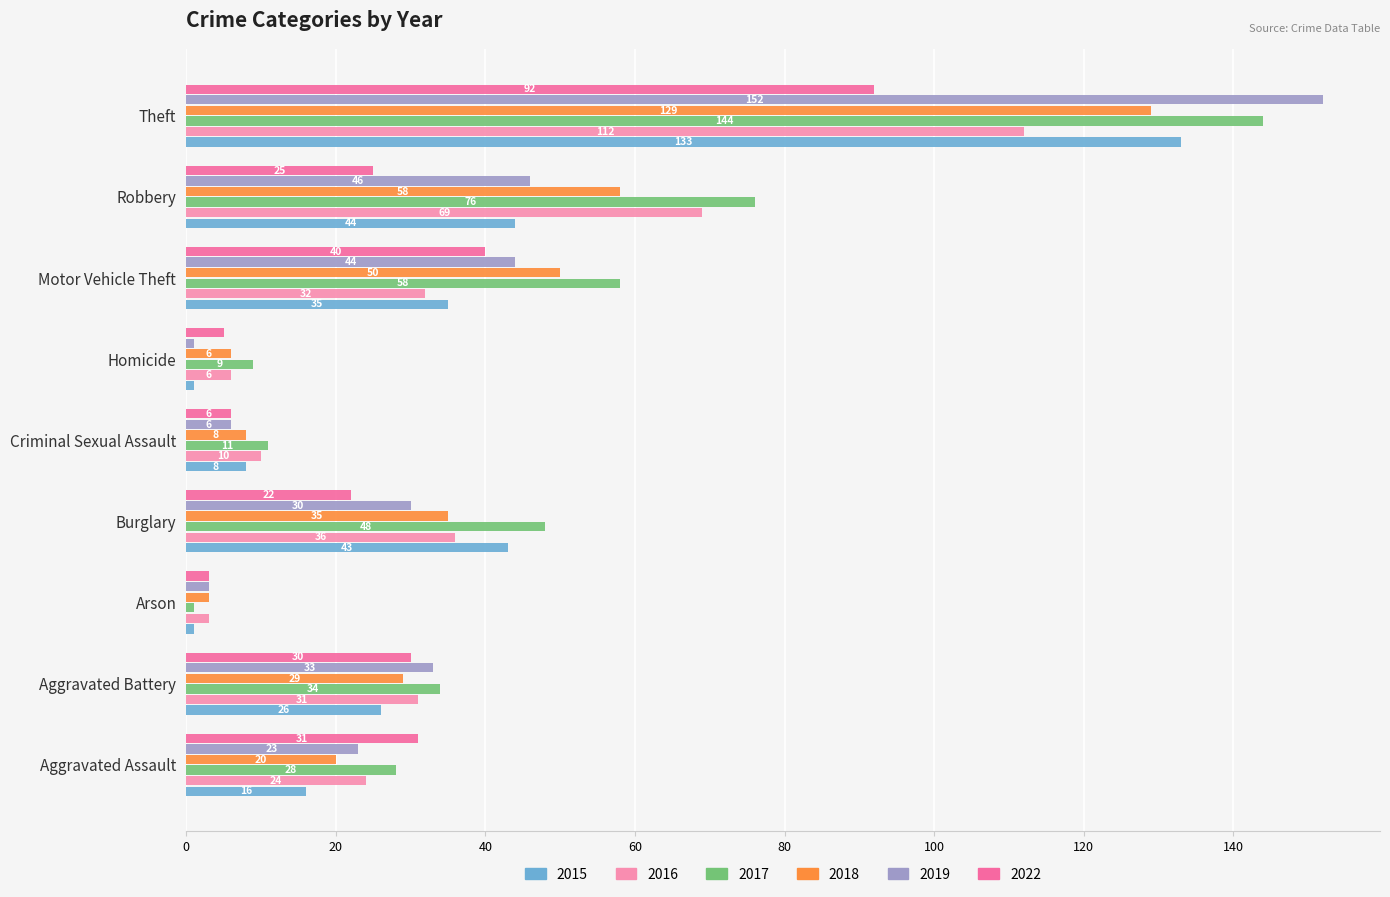

At which label does 2016 reach its minimum?

Arson